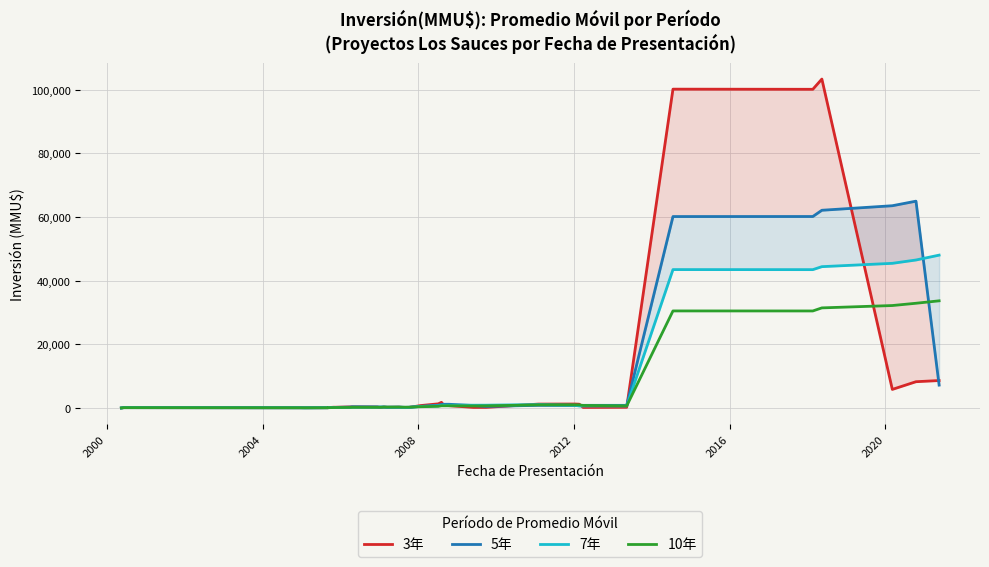

Which series ends up on top after the final intersection of 5年 and 10年?

10年